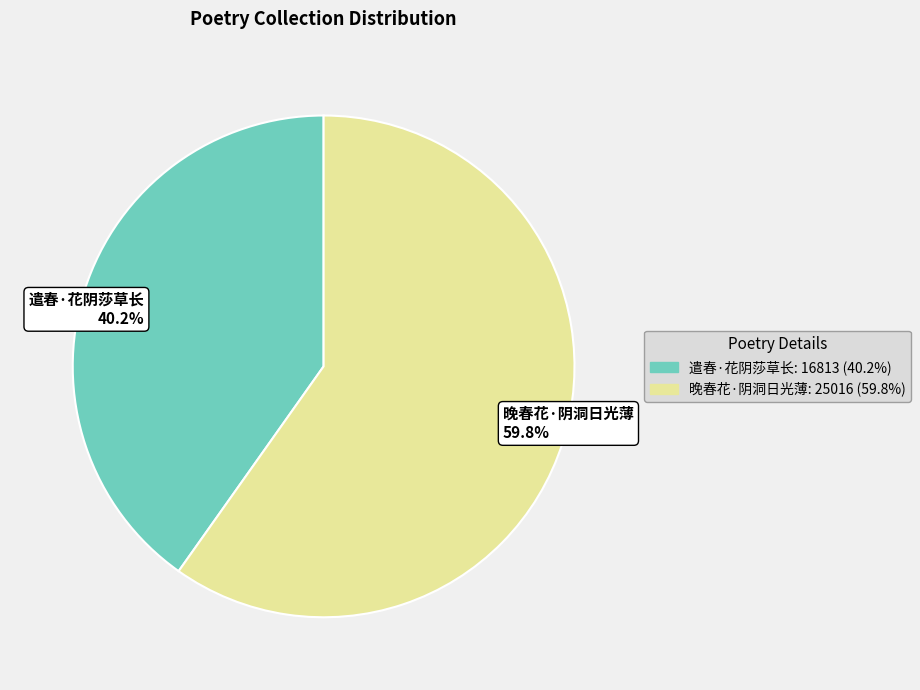

The 遣春·花阴莎草长 slice represents 40% of the pie. True or false?

True